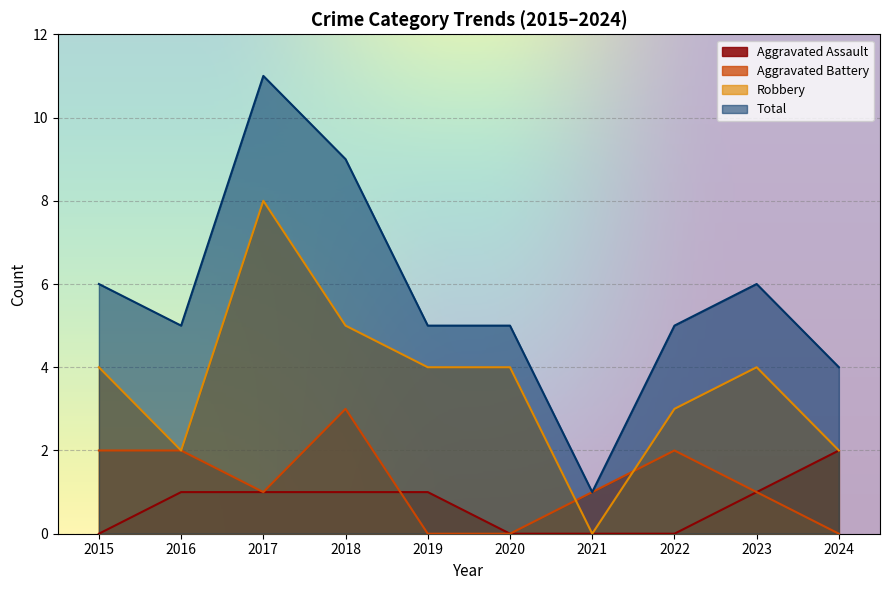

What are all the series names shown in the legend?

Aggravated Assault, Aggravated Battery, Robbery, Total